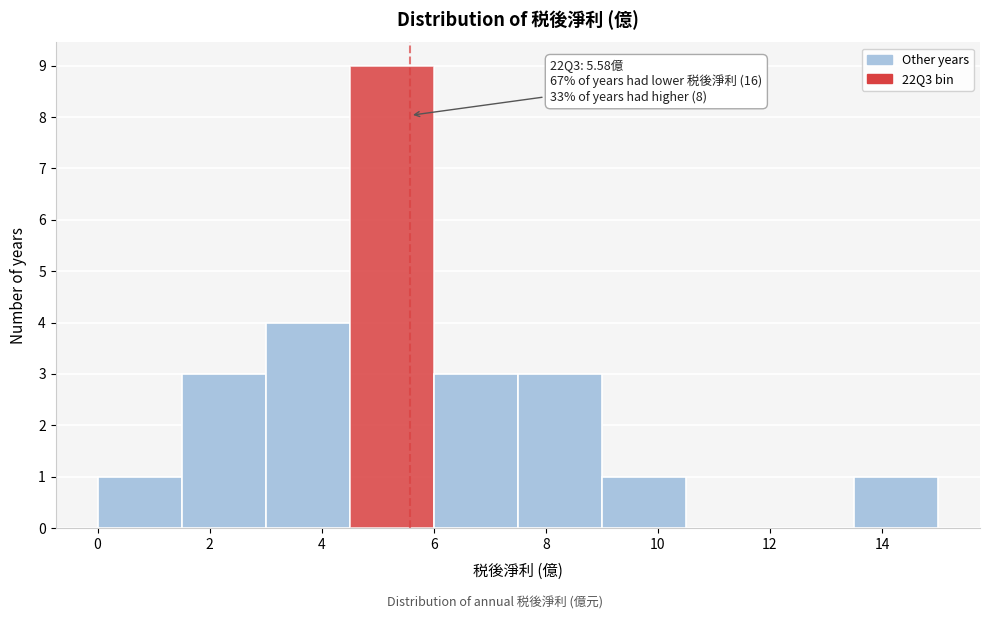

Over which range of the x-axis is the bar tallest?

4.5 to 6.0